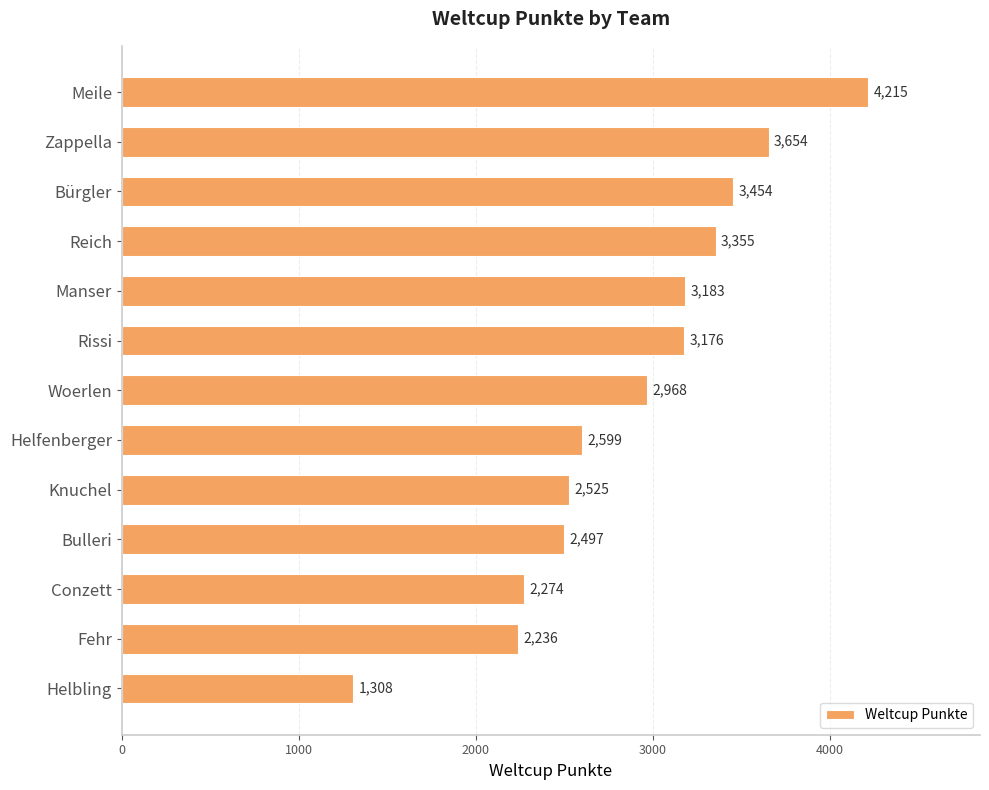

What position from the top is Fehr?

12